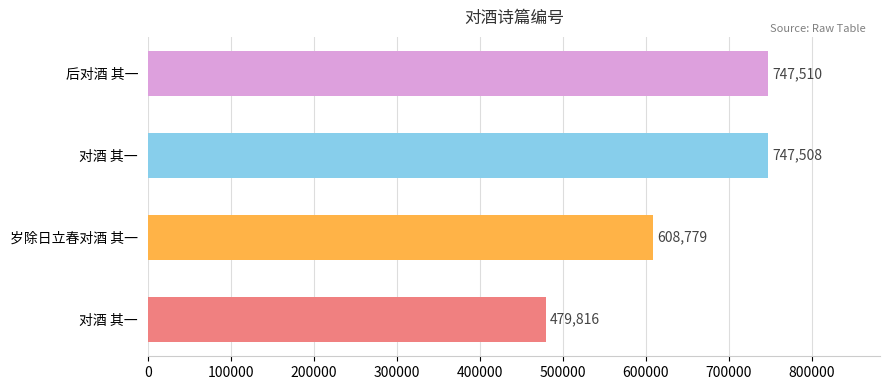

How many data points does each series have?

4